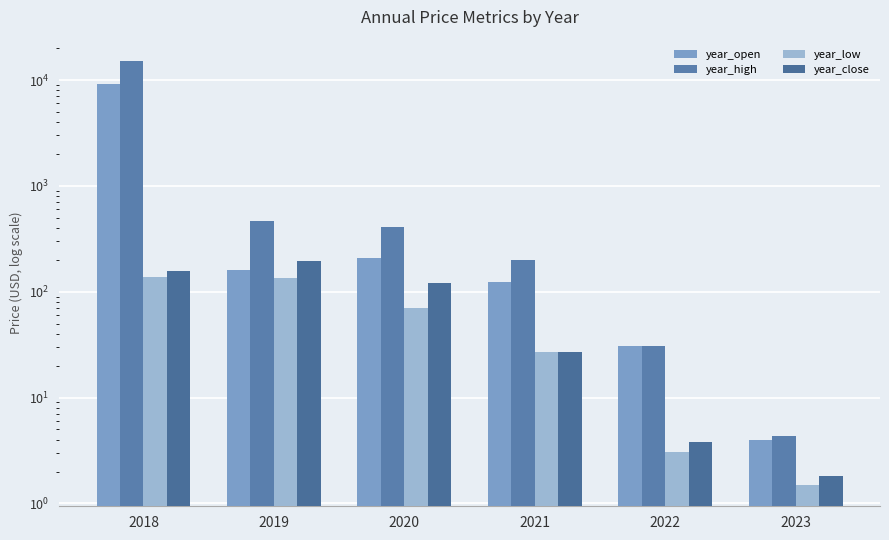

List the labels in order of year_open value, largest first.

2018, 2020, 2019, 2021, 2022, 2023